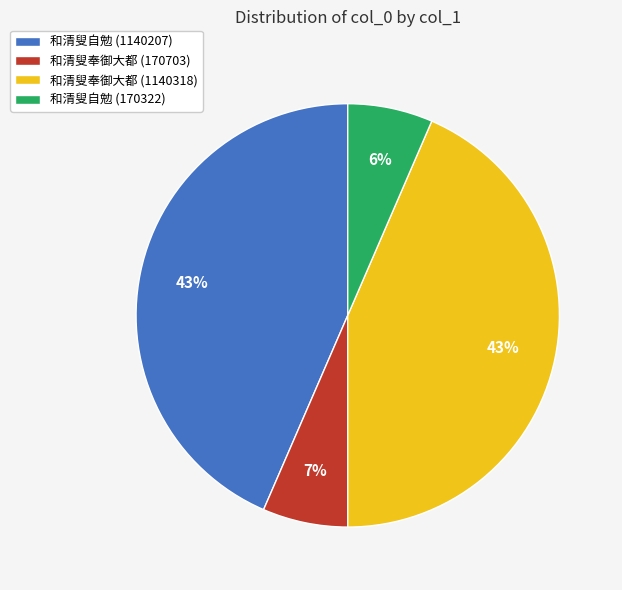

What percentage is the 和清叟自勉 (170322) slice, to the nearest percent?

6%